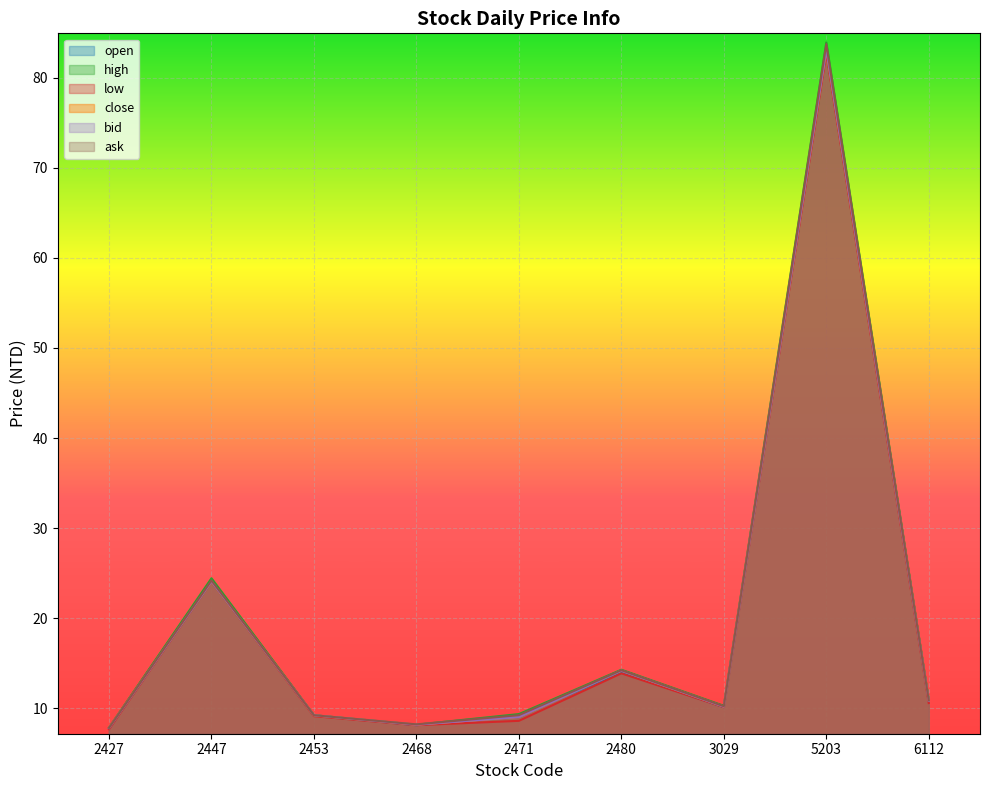

What is the smallest value displayed?

7.7